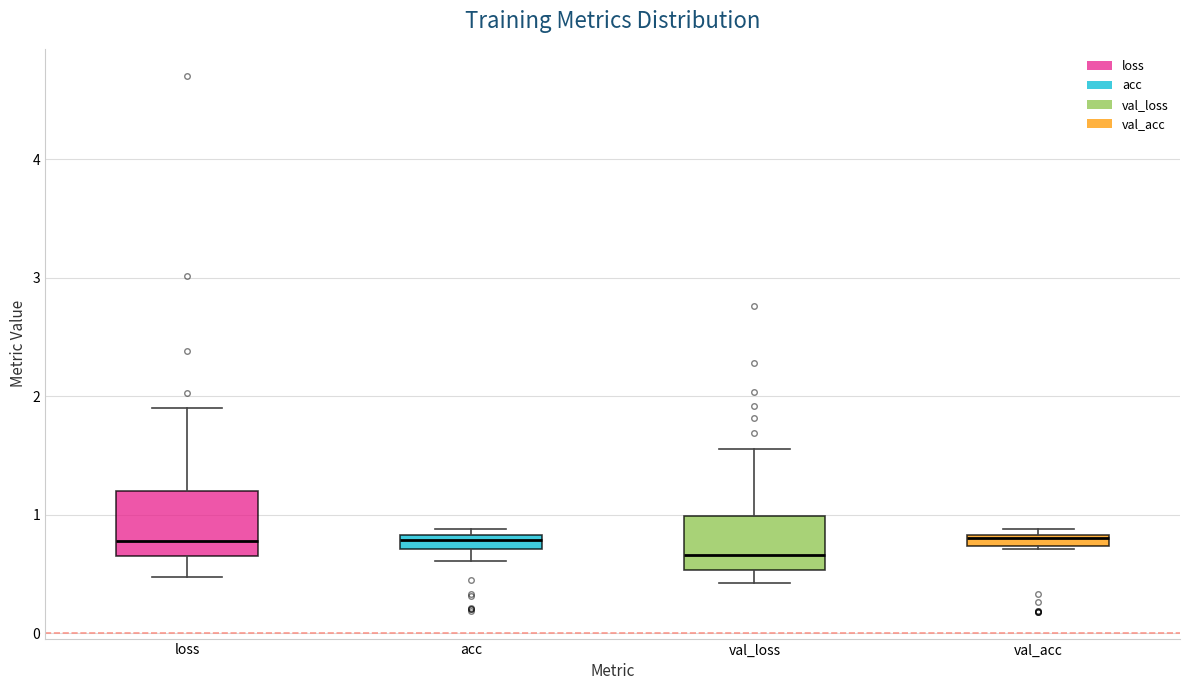

Where is the upper edge of the box for acc on the y-axis? The values are not printed on the chart, so give them approximately, as read against the axis.

0.8